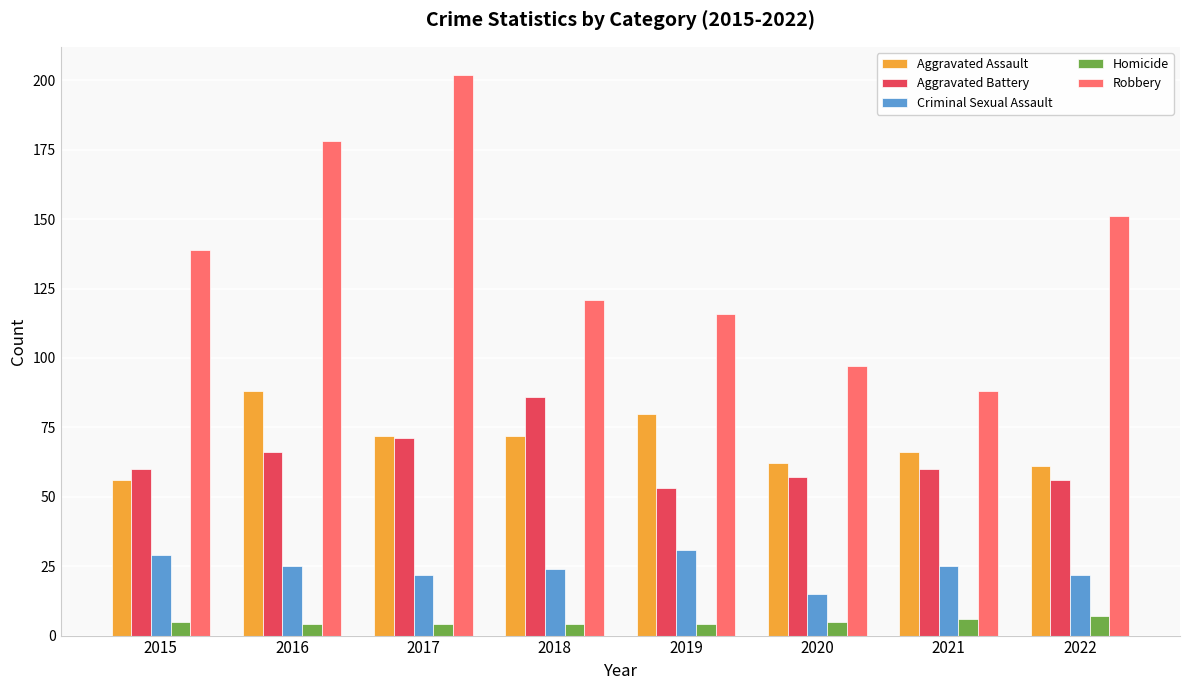

What is the minimum value for Aggravated Battery?

53